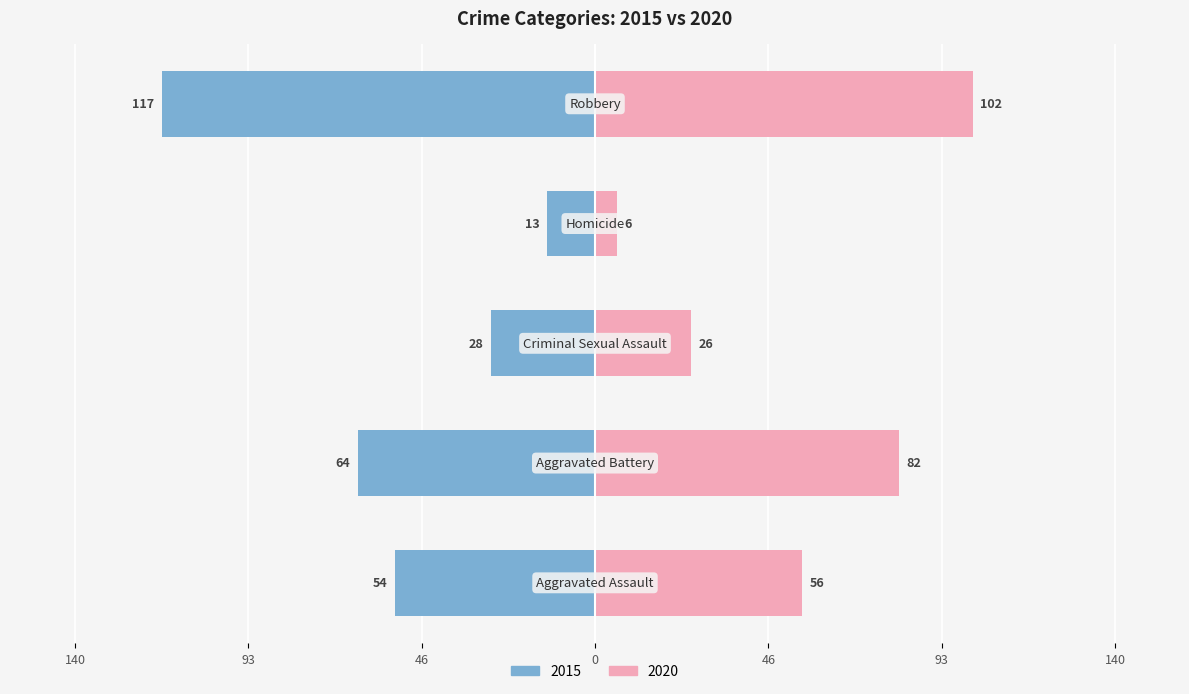

What is the difference between the maximum and second lowest values in the 2020 series?

76